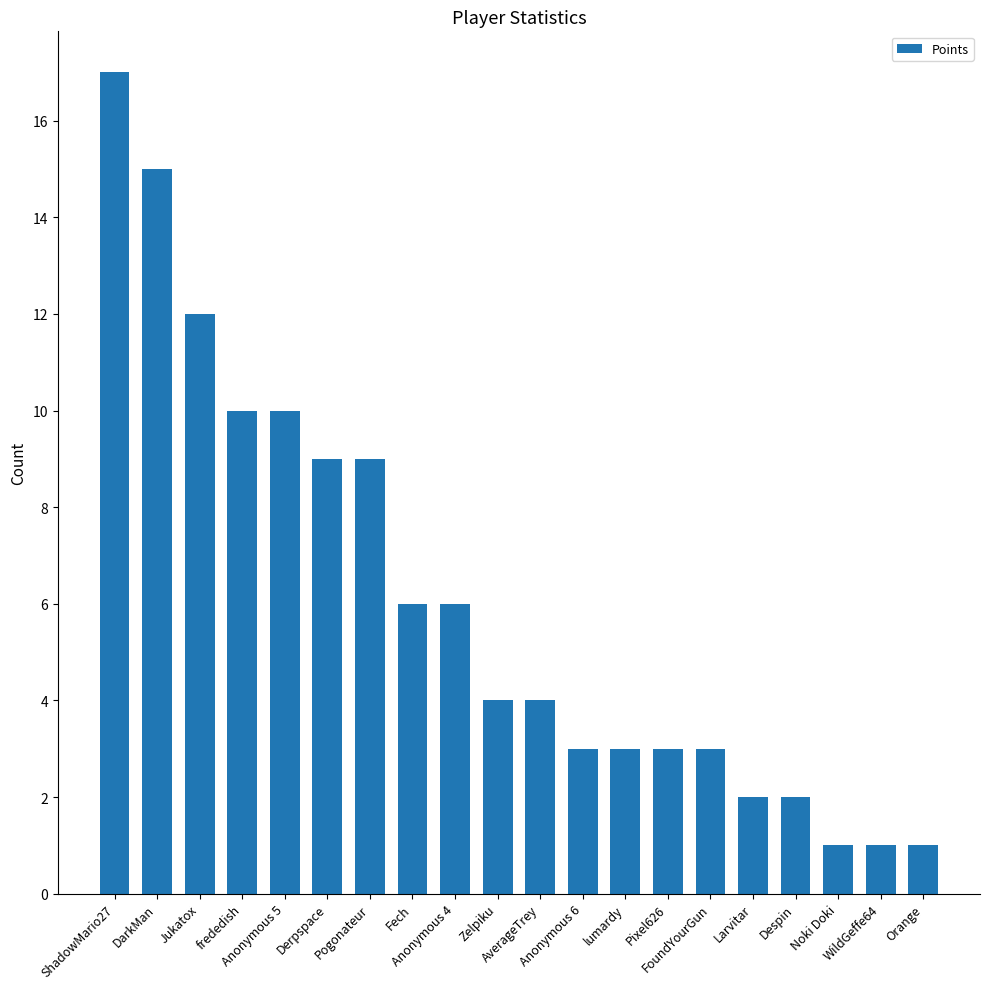

What is the maximum value shown in the chart?

17